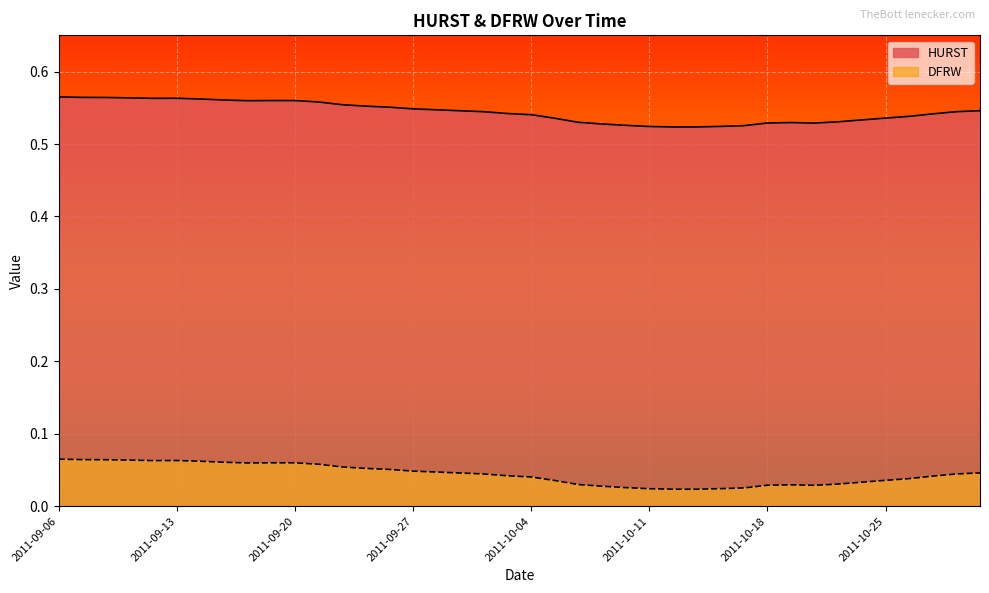

What is the label of the 11th point from the left?

2011-09-20